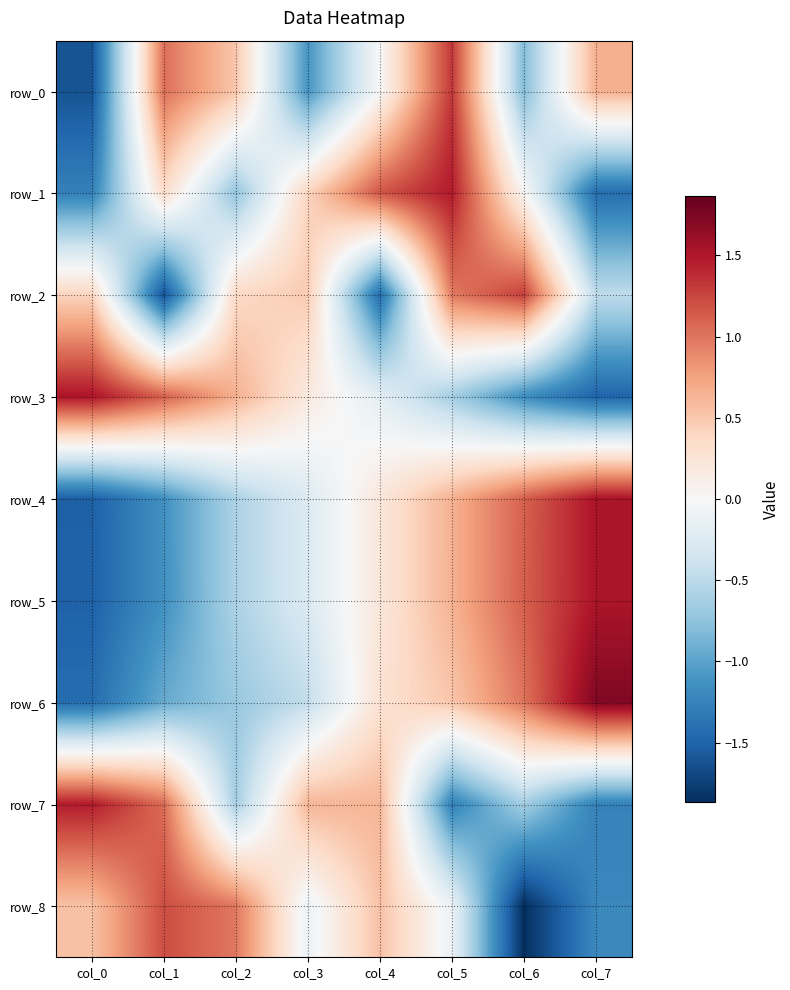

Is it true that row_3 equals 2.1 at col_0?

False